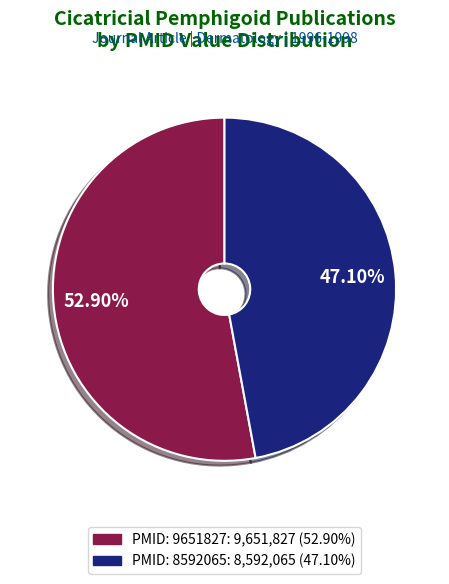

Is there a majority slice in this chart?

Yes